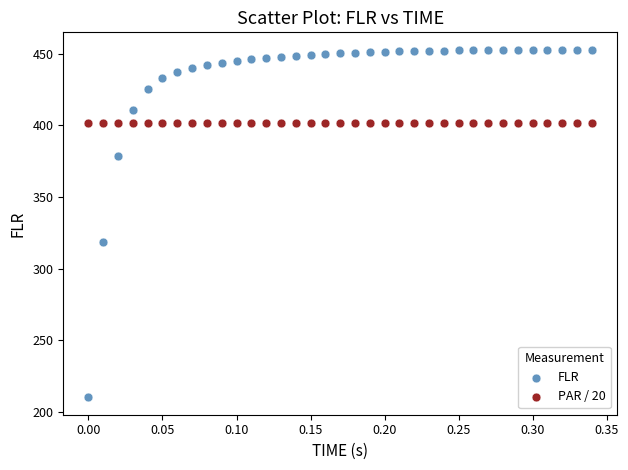

Which series reaches the maximum Y coordinate?

FLR